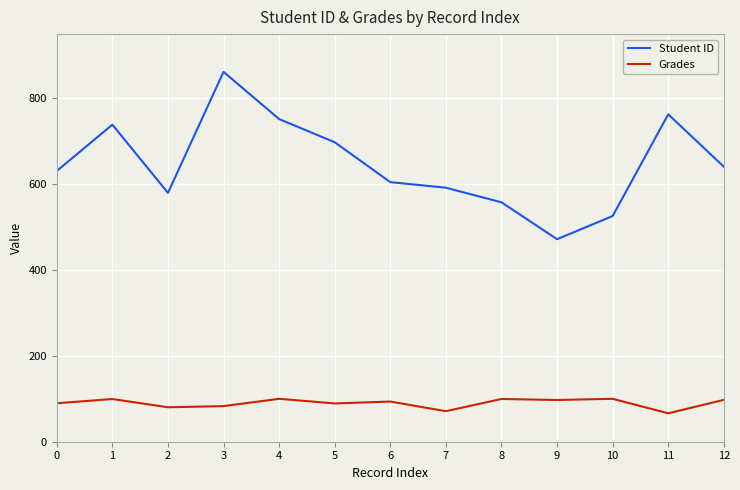

Which series changed the most between 1 and 2?

Student ID